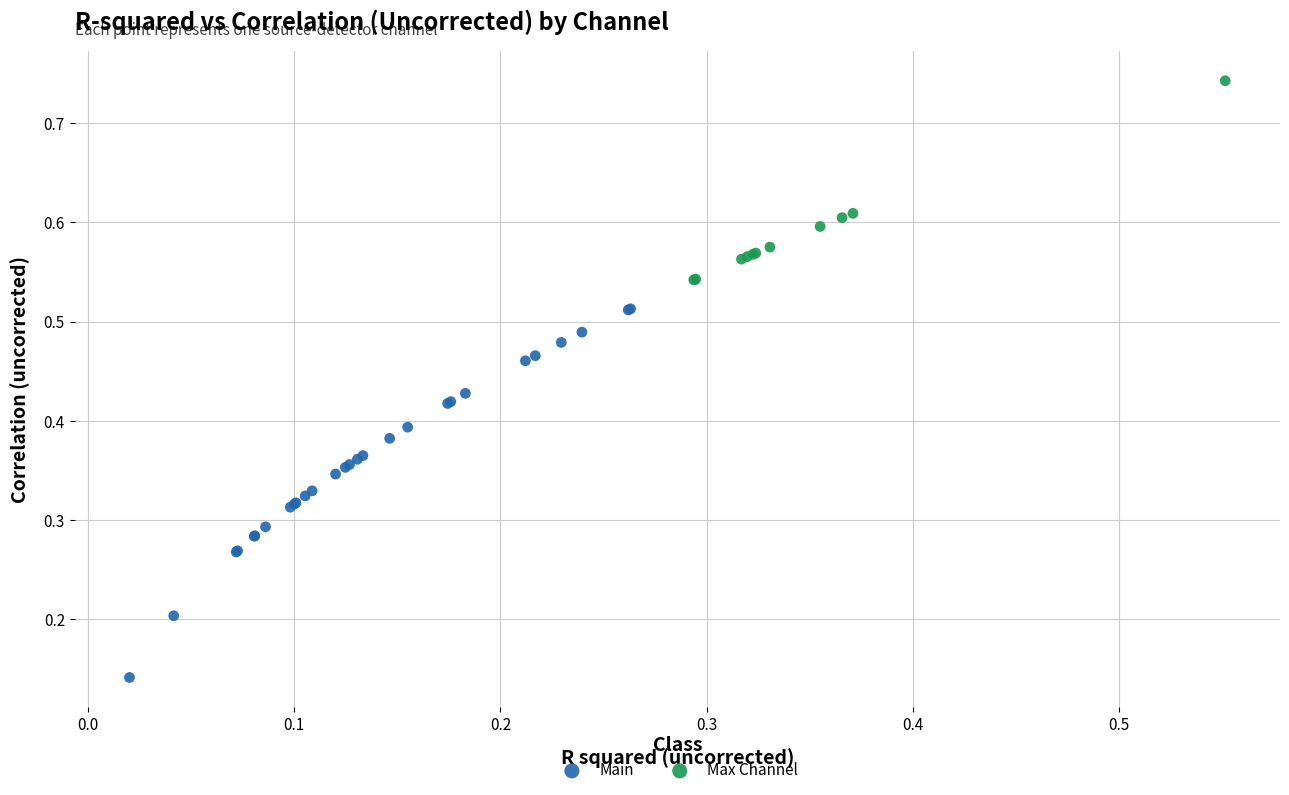

Which series reaches the minimum Y coordinate?

Main